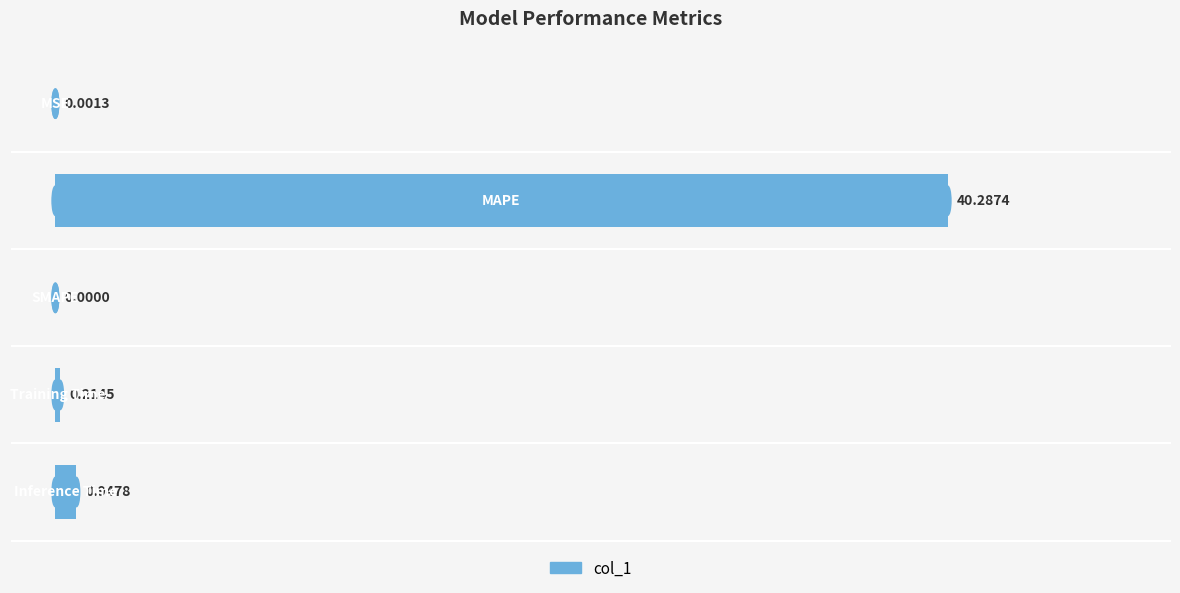

What is the sum of all values?

41.5